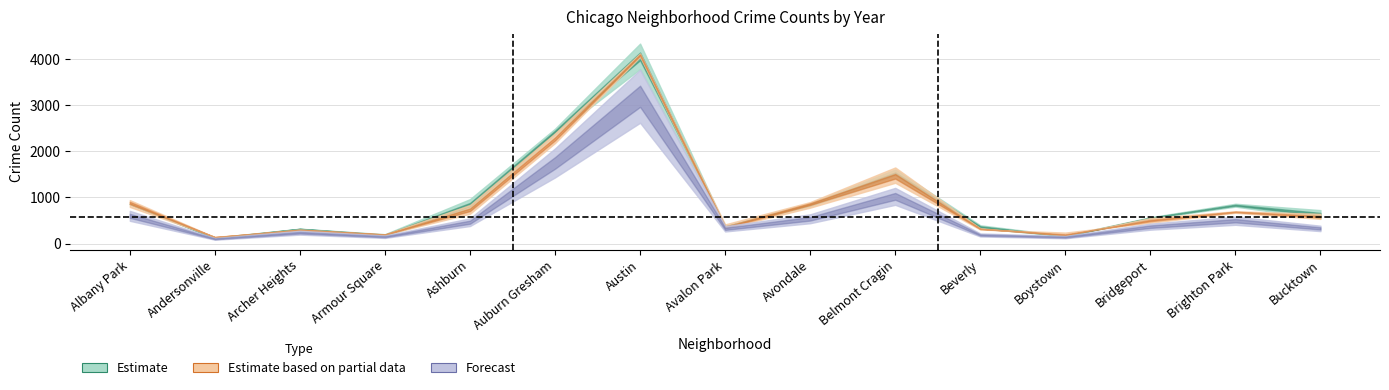

Does the chart have visible grid lines?

Yes